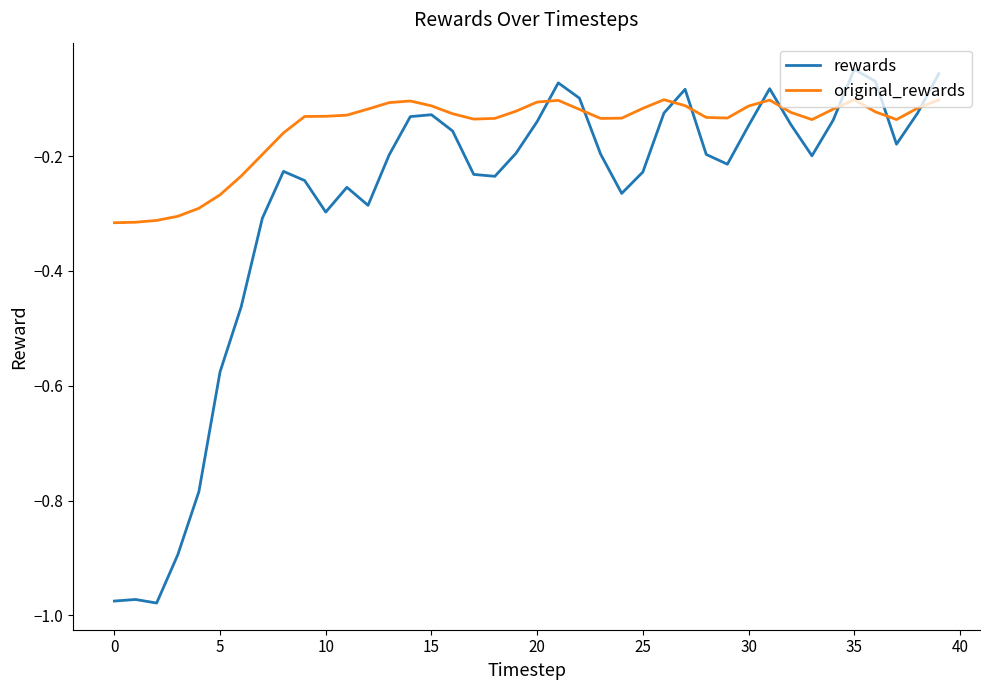

List the series in order of their overall mean, highest first.

original_rewards, rewards